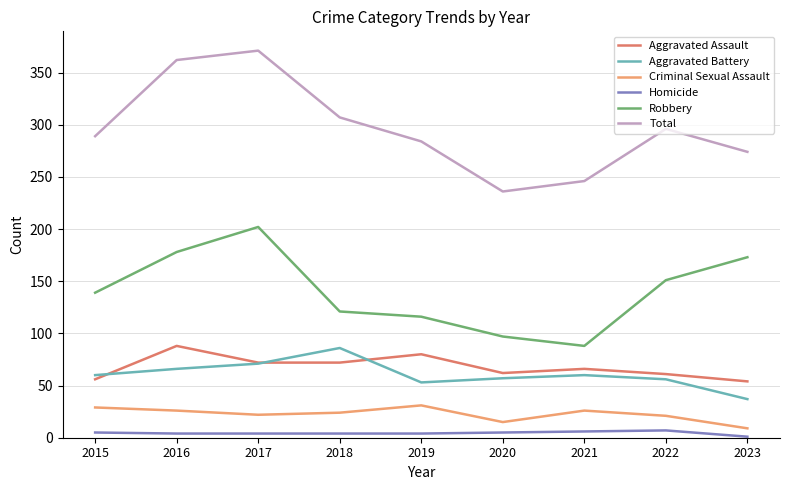

True or false: Criminal Sexual Assault and Homicide cross at least once.

False